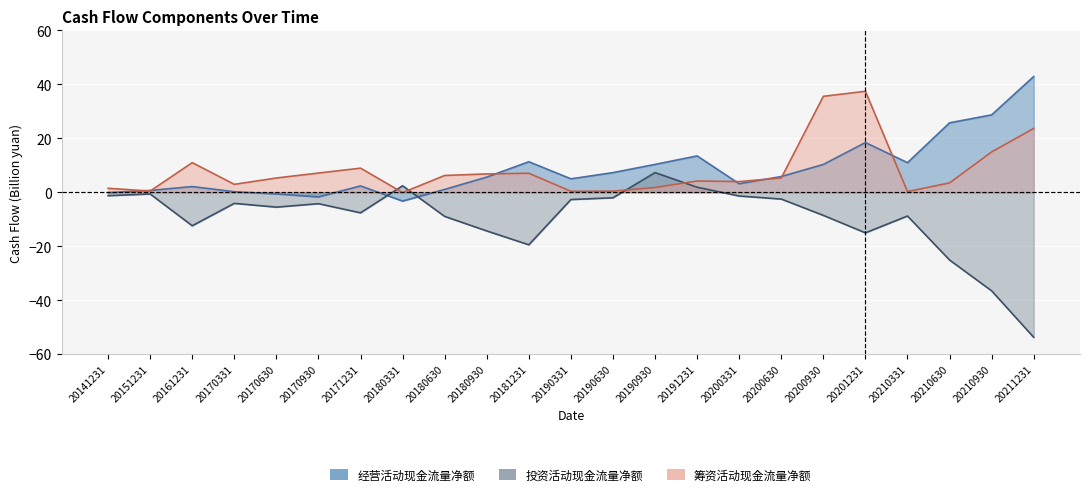

What is the total value across all series at 20151231?

0.5